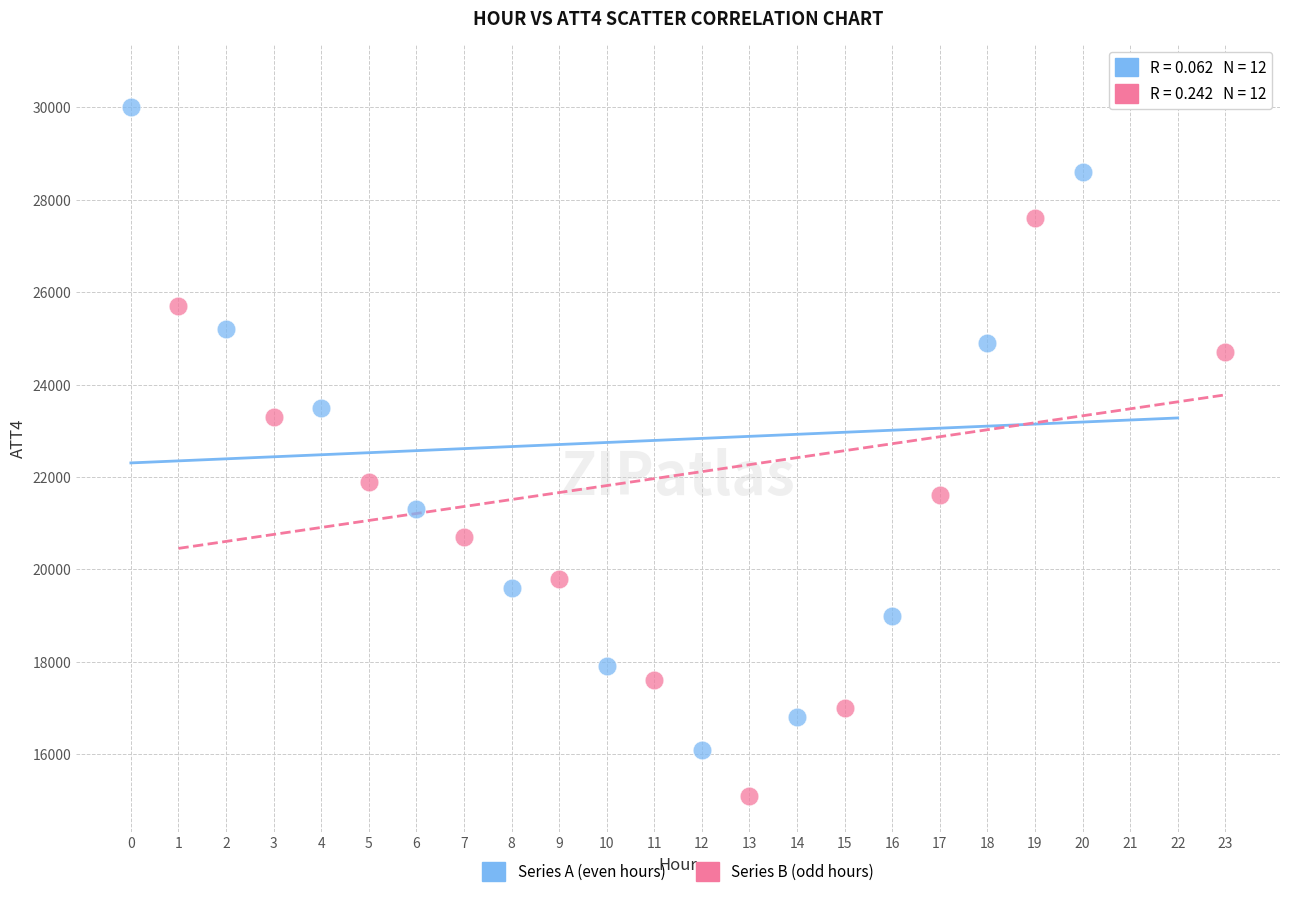

Which series has the widest spread of Y values?

Series B (odd hours)